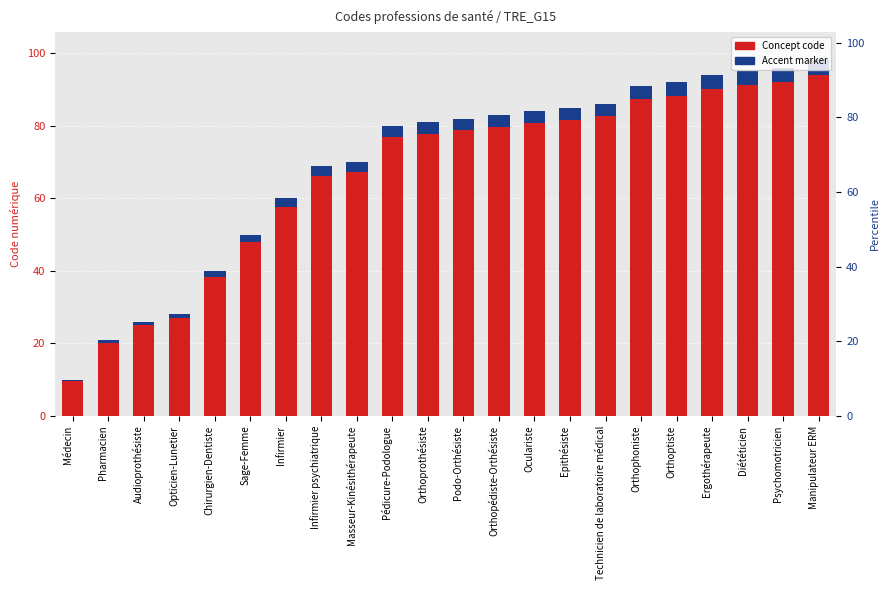

Reading right to left, list all the values displayed in this chart.

Concept code: Manipulateur ERM=98.0	Psychomotricien=96.0	Diététicien=95.0	Ergothérapeute=94.0	Orthoptiste=92.0	Orthophoniste=91.0	Technicien de laboratoire médical=86.0	Epithésiste=85.0	Oculariste=84.0	Orthopédiste-Orthésiste=83.0	Podo-Orthésiste=82.0	Orthoprothésiste=81.0	Pédicure-Podologue=80.0	Masseur-Kinésithérapeute=70.0	Infirmier psychiatrique=69.0	Infirmier=60.0	Sage-Femme=50.0	Chirurgien-Dentiste=40.0	Opticien-Lunetier=28.0	Audioprothésiste=26.0	Pharmacien=21.0	Médecin=10.0
Accent marker: Manipulateur ERM=3.9	Psychomotricien=3.8	Diététicien=3.8	Ergothérapeute=3.8	Orthoptiste=3.7	Orthophoniste=3.6	Technicien de laboratoire médical=3.4	Epithésiste=3.4	Oculariste=3.4	Orthopédiste-Orthésiste=3.3	Podo-Orthésiste=3.3	Orthoprothésiste=3.2	Pédicure-Podologue=3.2	Masseur-Kinésithérapeute=2.8	Infirmier psychiatrique=2.8	Infirmier=2.4	Sage-Femme=2.0	Chirurgien-Dentiste=1.6	Opticien-Lunetier=1.1	Audioprothésiste=1.0	Pharmacien=0.8	Médecin=0.4